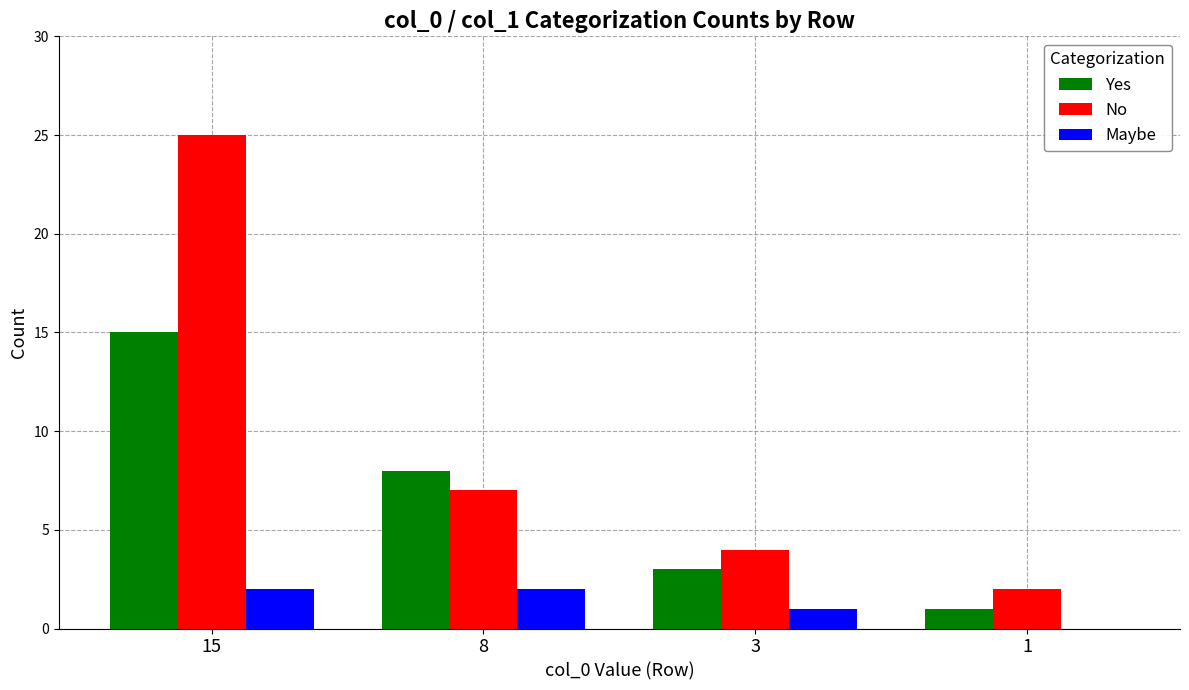

Which series has the largest total across all categories?

No